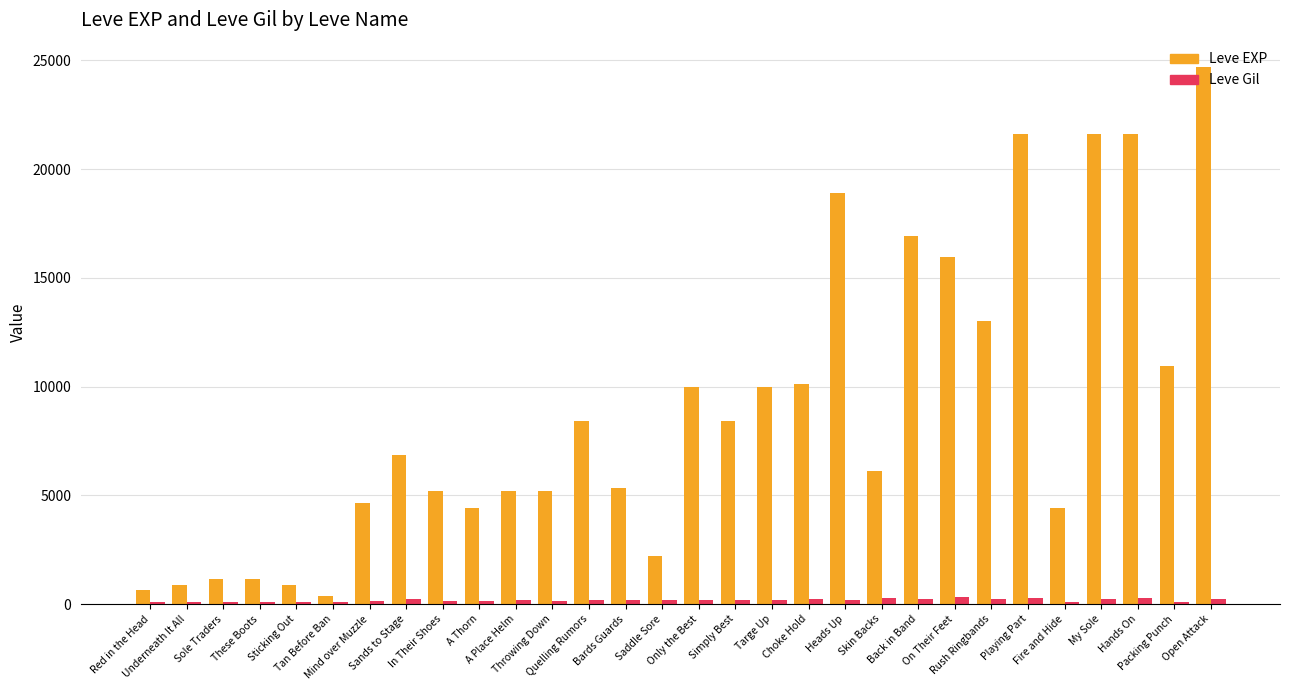

What is the greatest value displayed?

24710